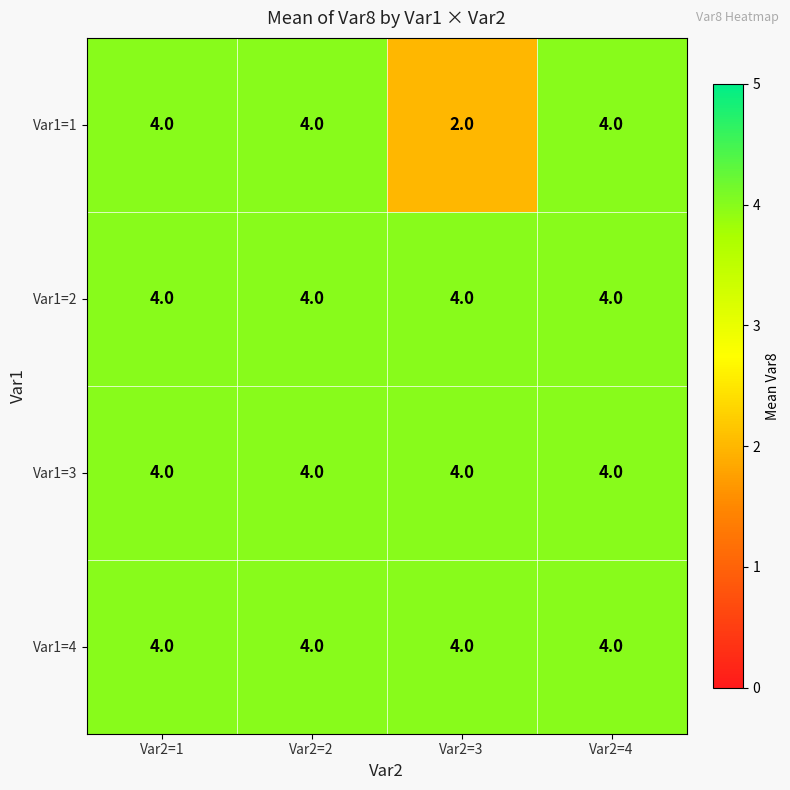

At how many categories does at least one series exceed 2?

4